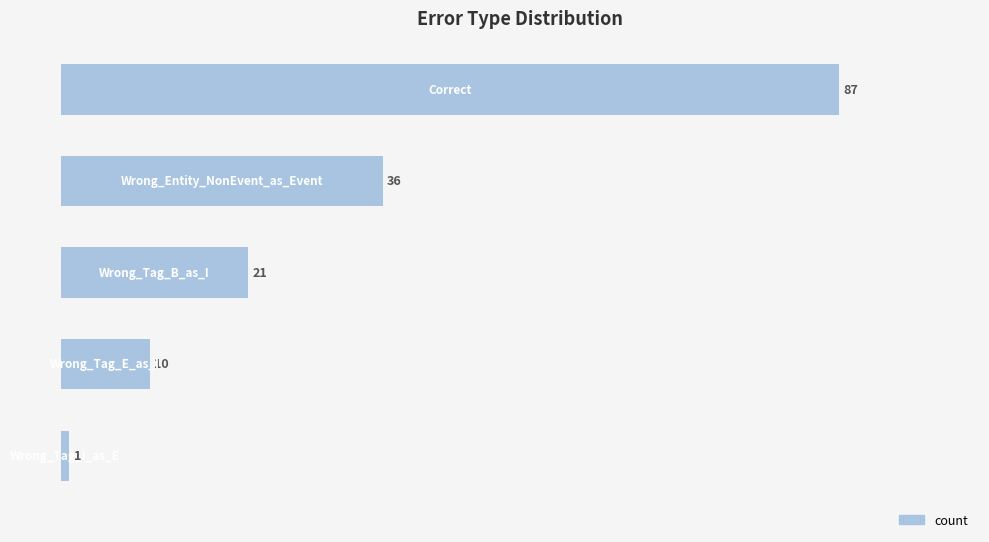

How many values are between 10 and 36?

3